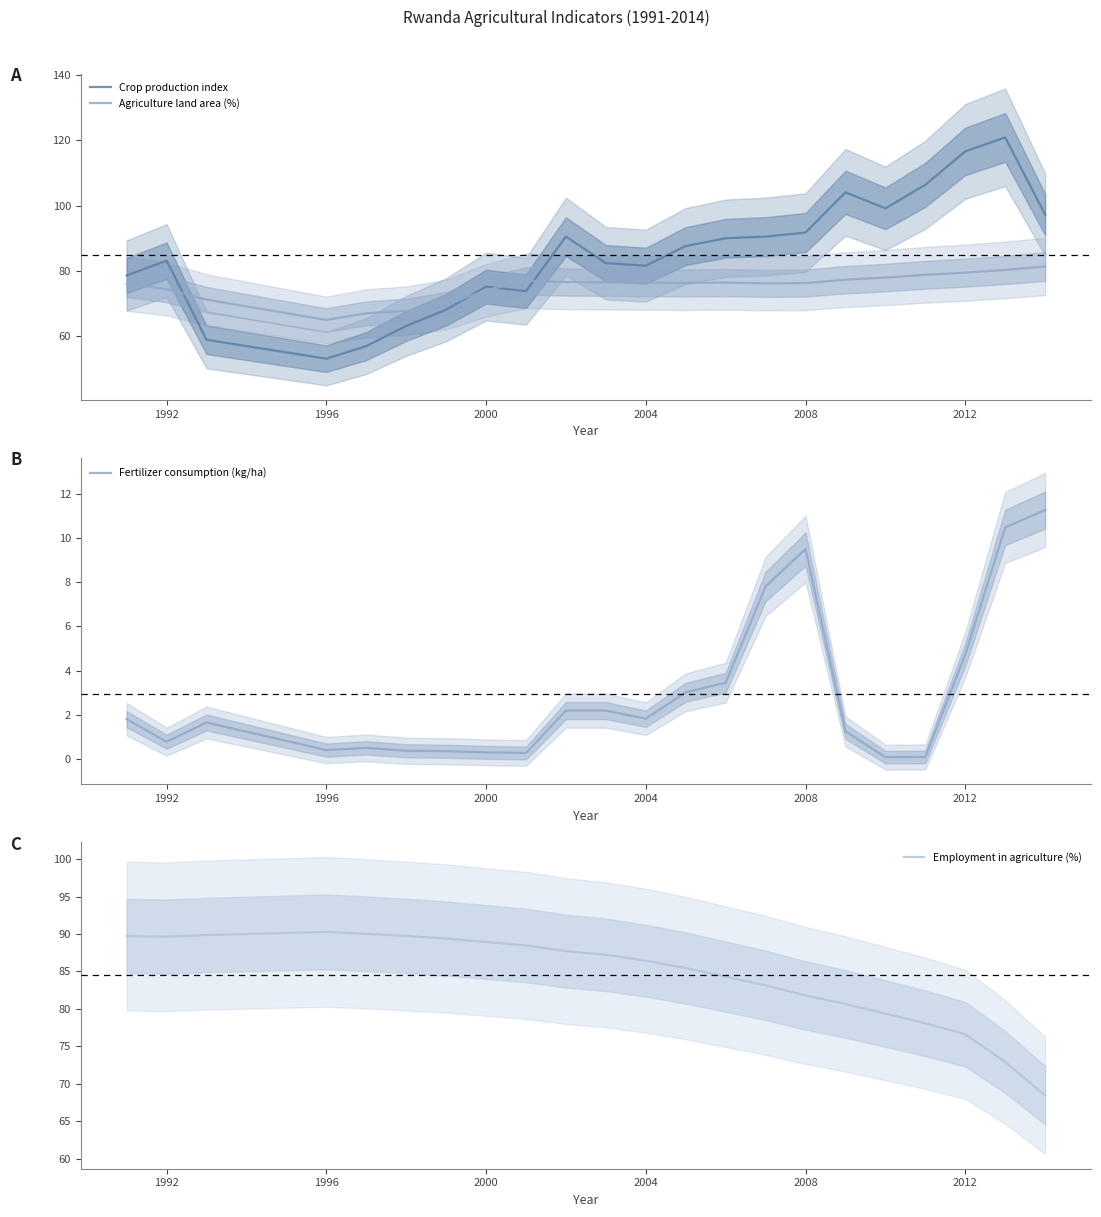

What is the maximum value for Fertilizer consumption (kg/ha)?

11.3